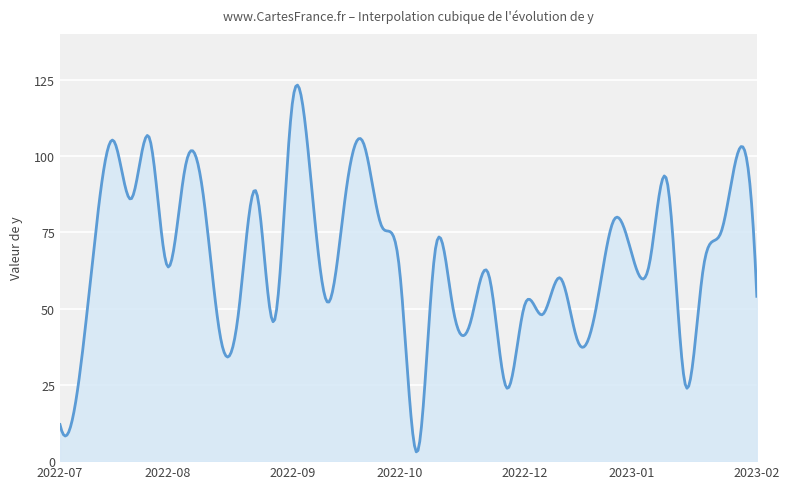

True or false: the data has more than 2 interior local peaks.

True